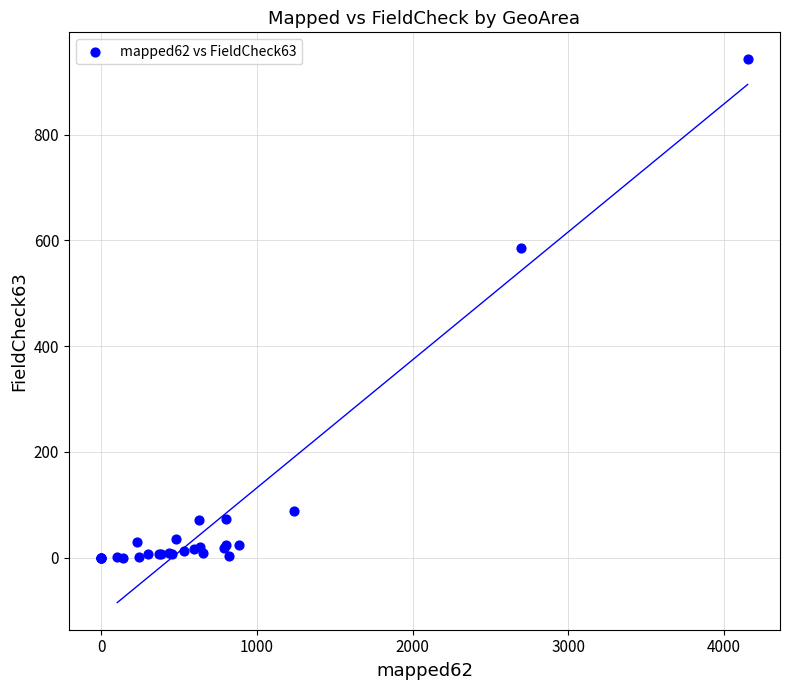

What Y value in the scatter plot is closest to 471?

586